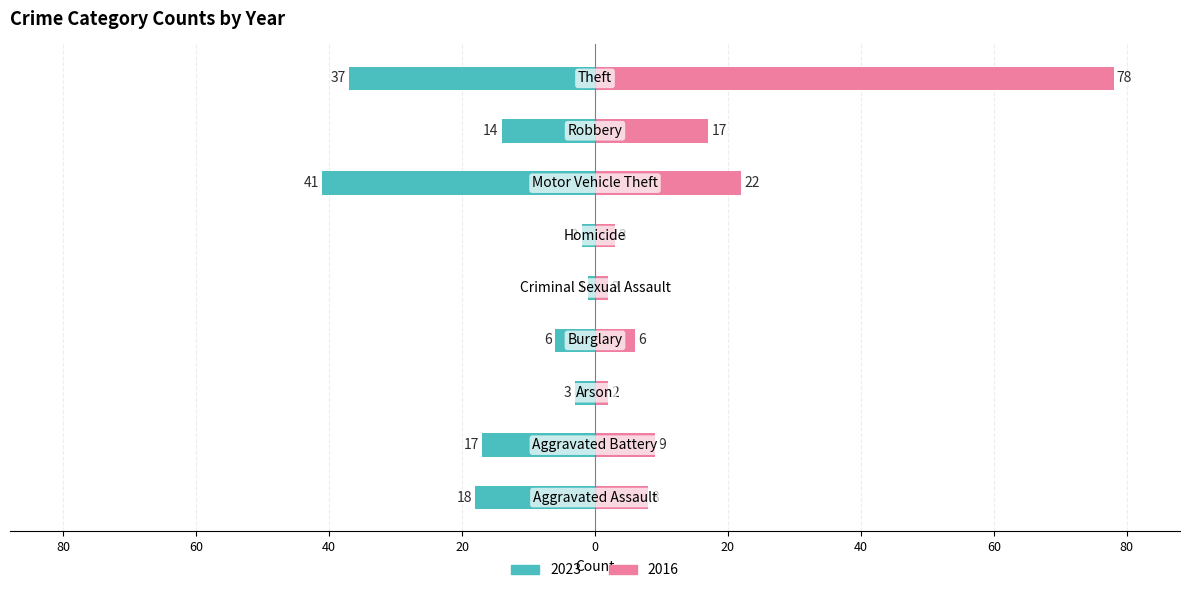

Reading left to right, what are all the values shown in this chart?

2023: Aggravated Assault=-18	Aggravated Battery=-17	Arson=-3	Burglary=-6	Criminal Sexual Assault=-1	Homicide=-2	Motor Vehicle Theft=-41	Robbery=-14	Theft=-37
2016: Aggravated Assault=8	Aggravated Battery=9	Arson=2	Burglary=6	Criminal Sexual Assault=2	Homicide=3	Motor Vehicle Theft=22	Robbery=17	Theft=78